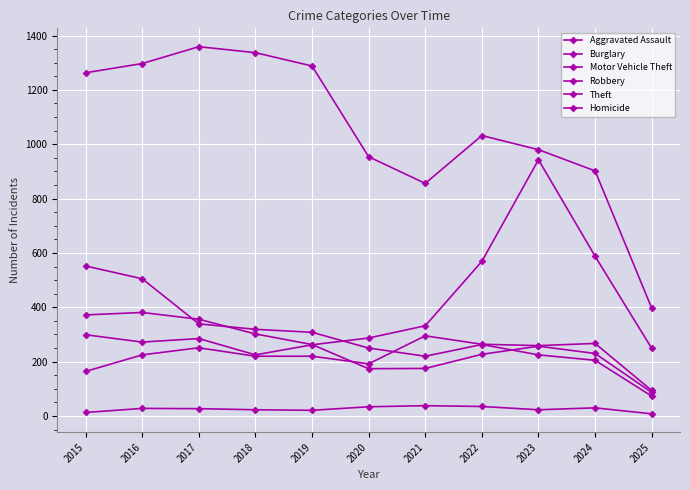

Which has a higher value, 2019 or 2023?

2023